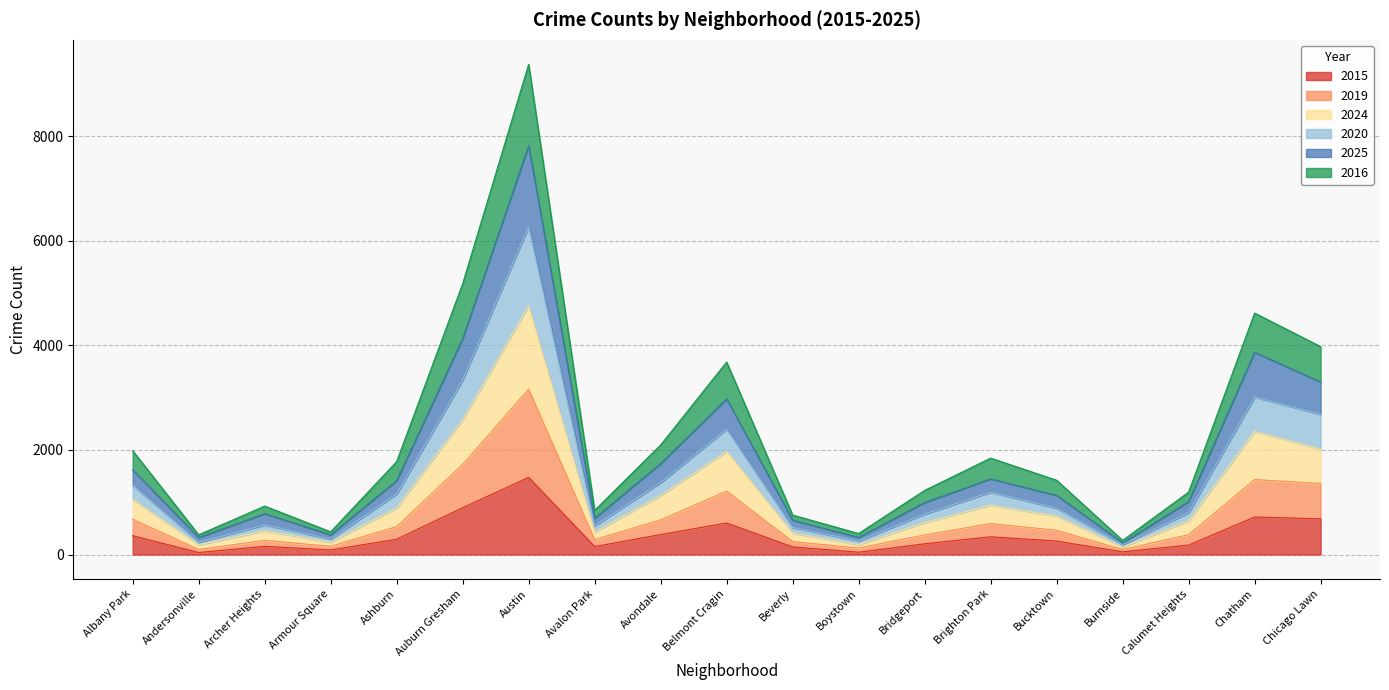

What is the maximum value for 2015?

1475